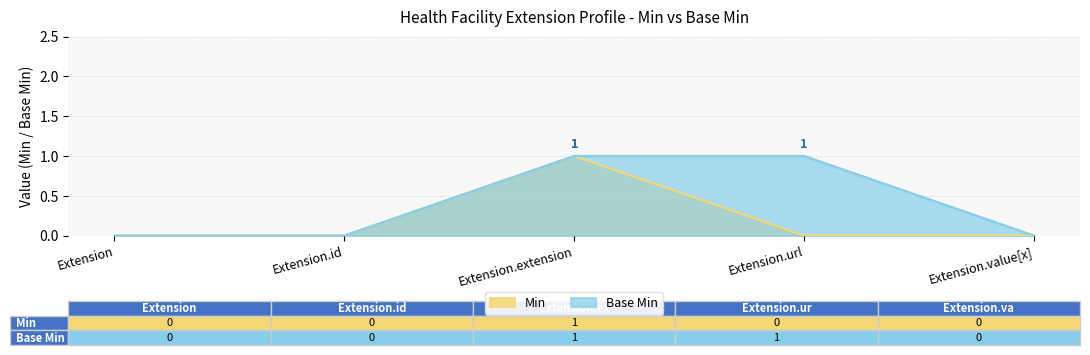

What are all the series names shown in the legend?

Min, Base Min